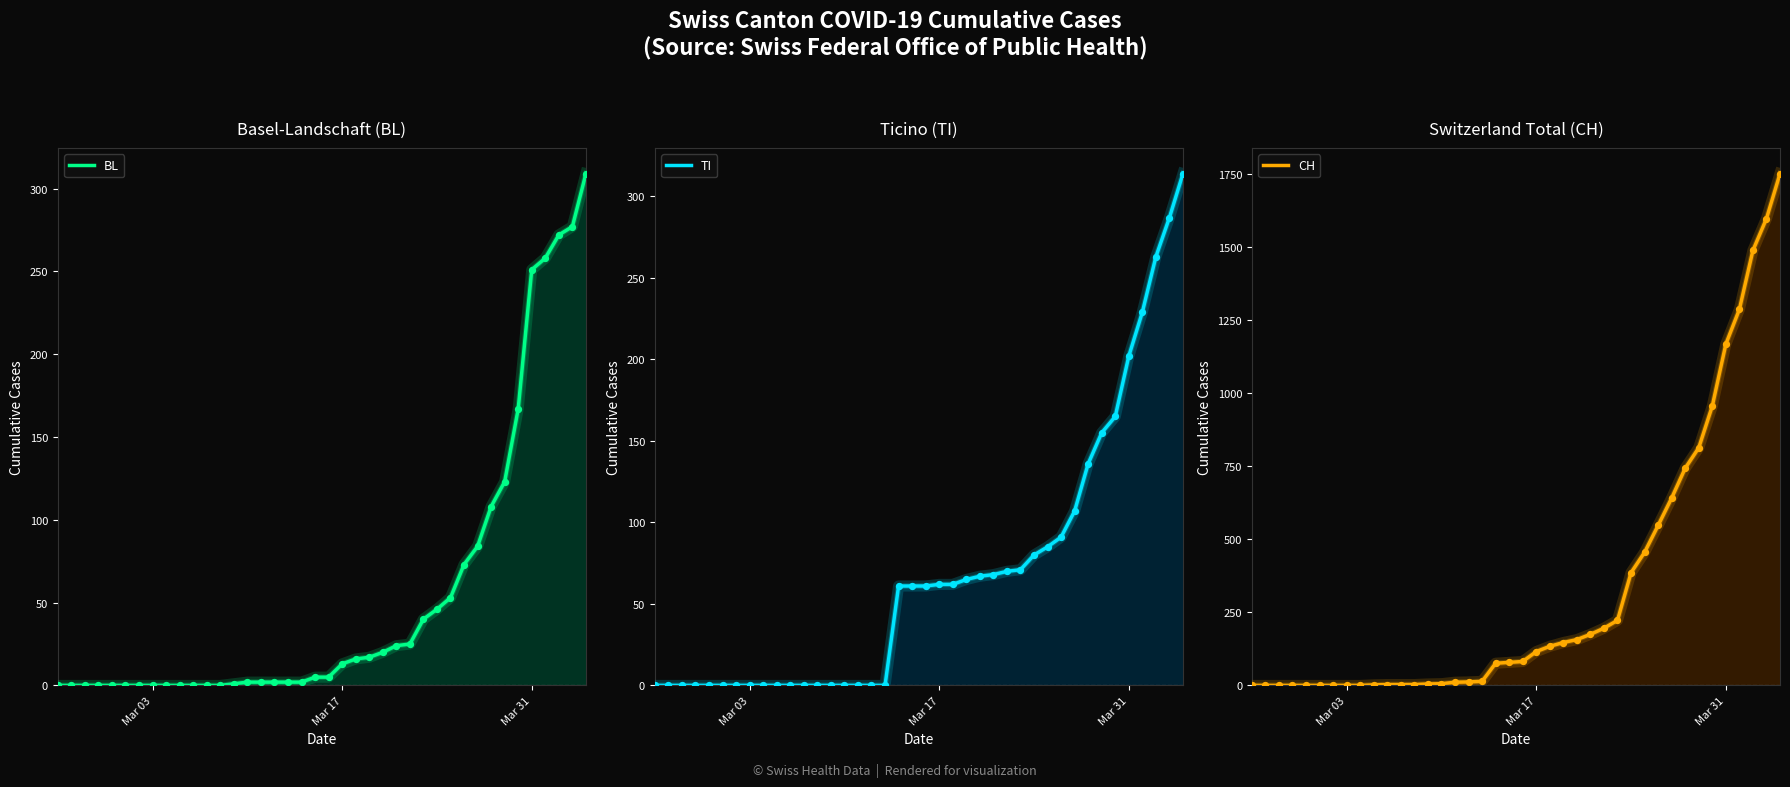

At how many categories does at least one series exceed 1427?

3